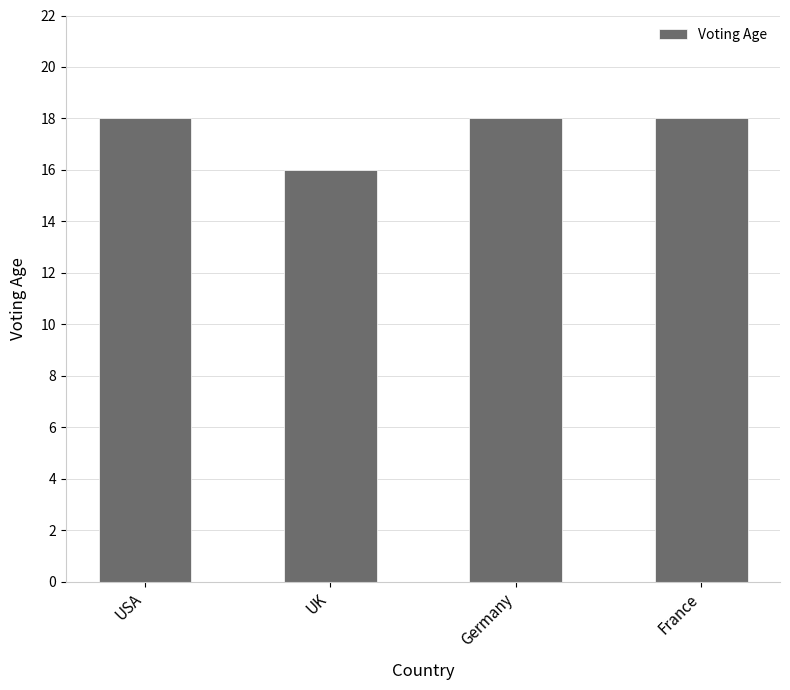

What is the maximum value shown in the chart?

18